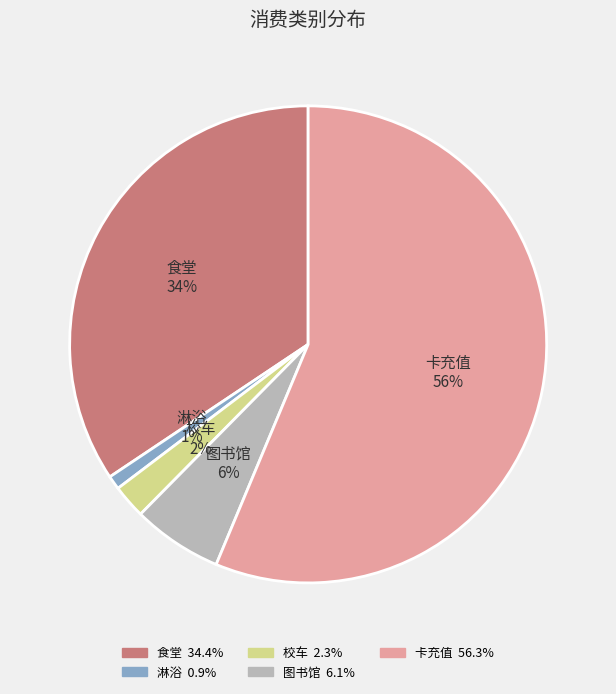

True or false: 图书馆 accounts for 1% of the total.

False